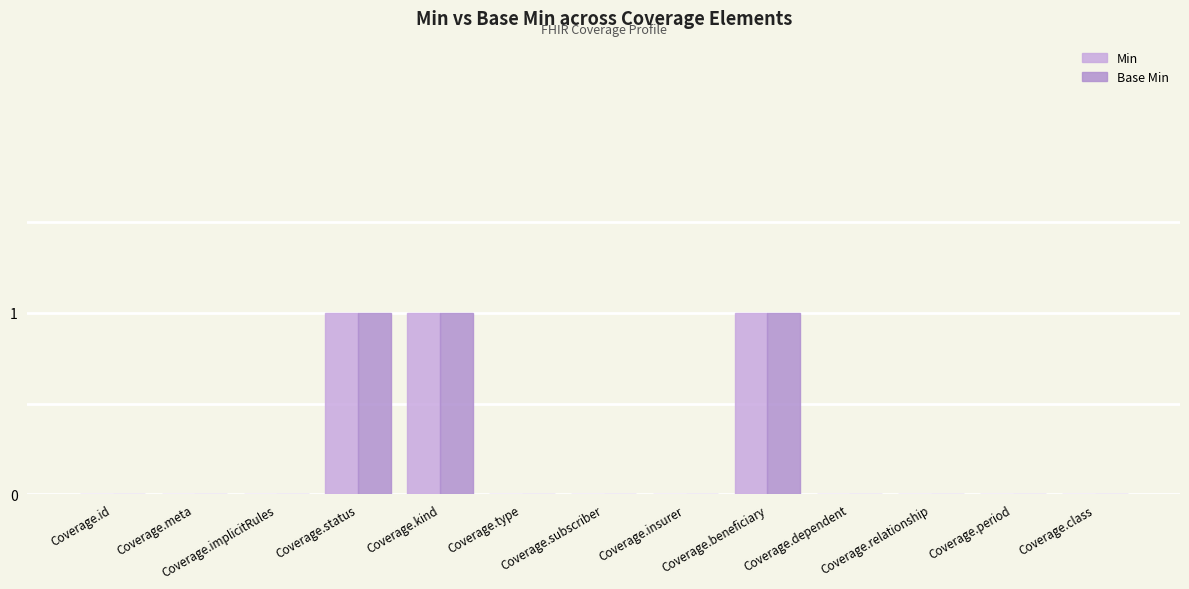

The Base Min series shows 0 at Coverage.implicitRules. True or false?

True